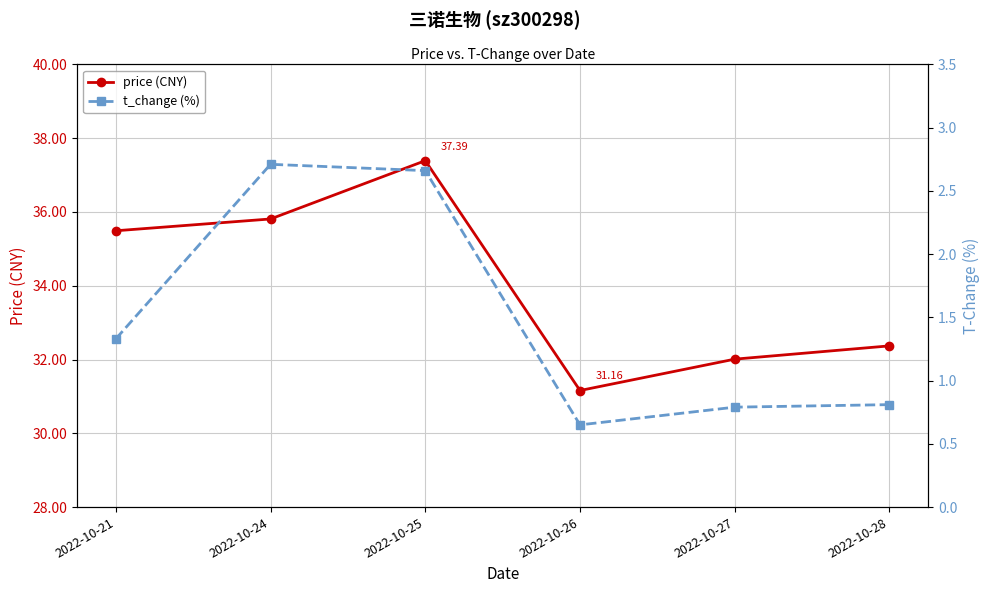

At which category does price (CNY) reach its first local peak?

2022-10-25